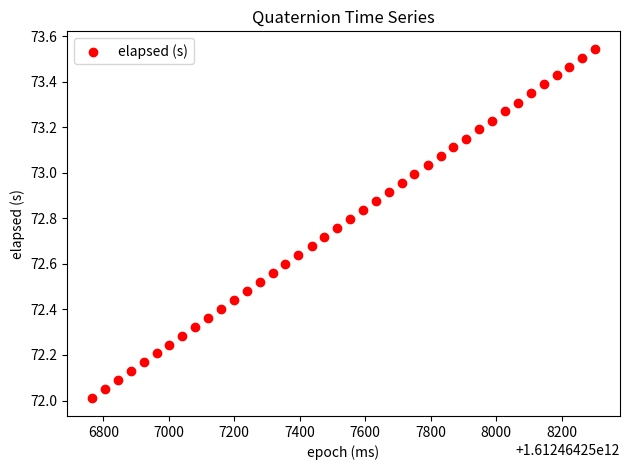

What is the range of Y values (max minus min)?

1.5